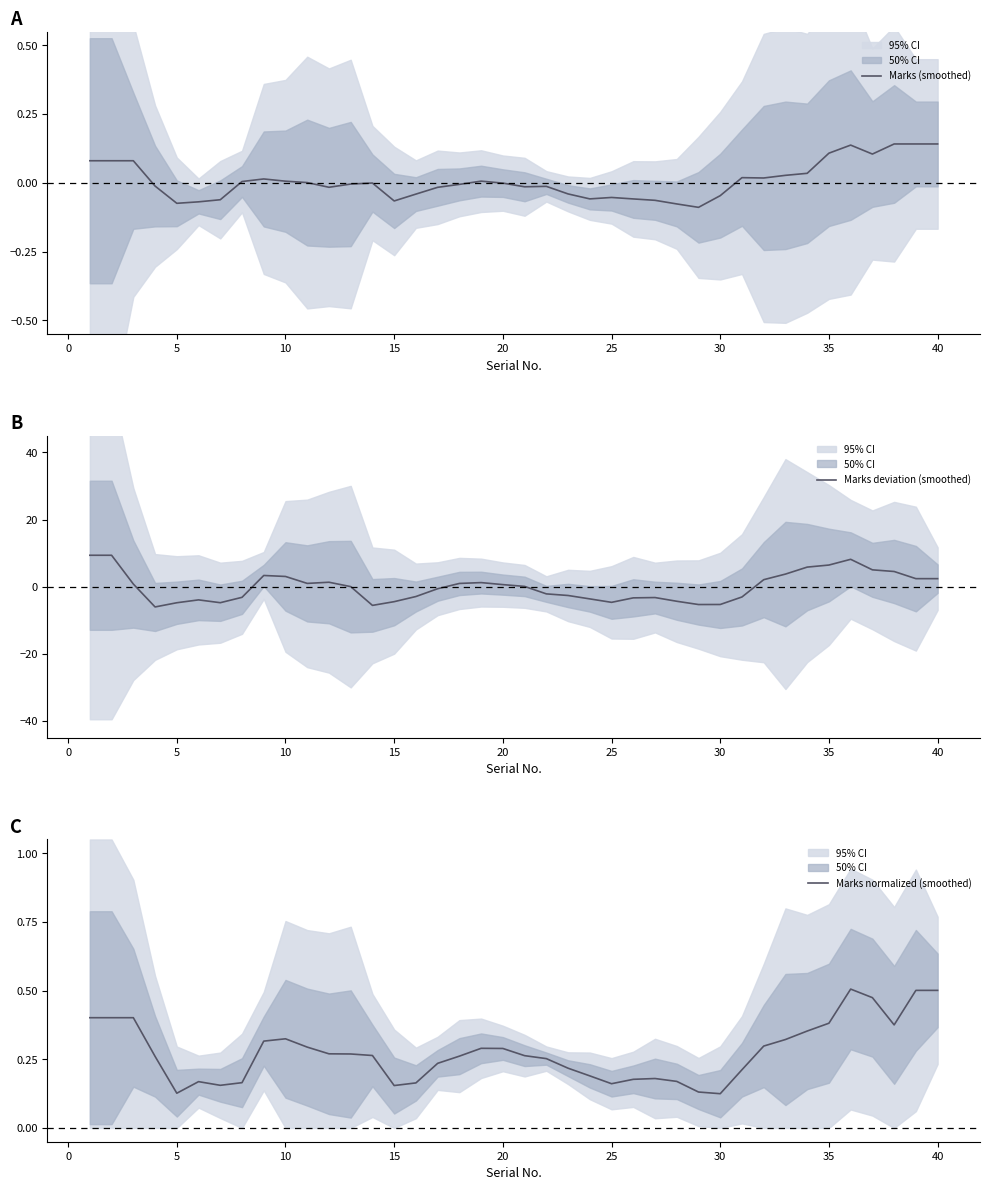

What is the highest value of the Marks deviation (smoothed) series?

9.4